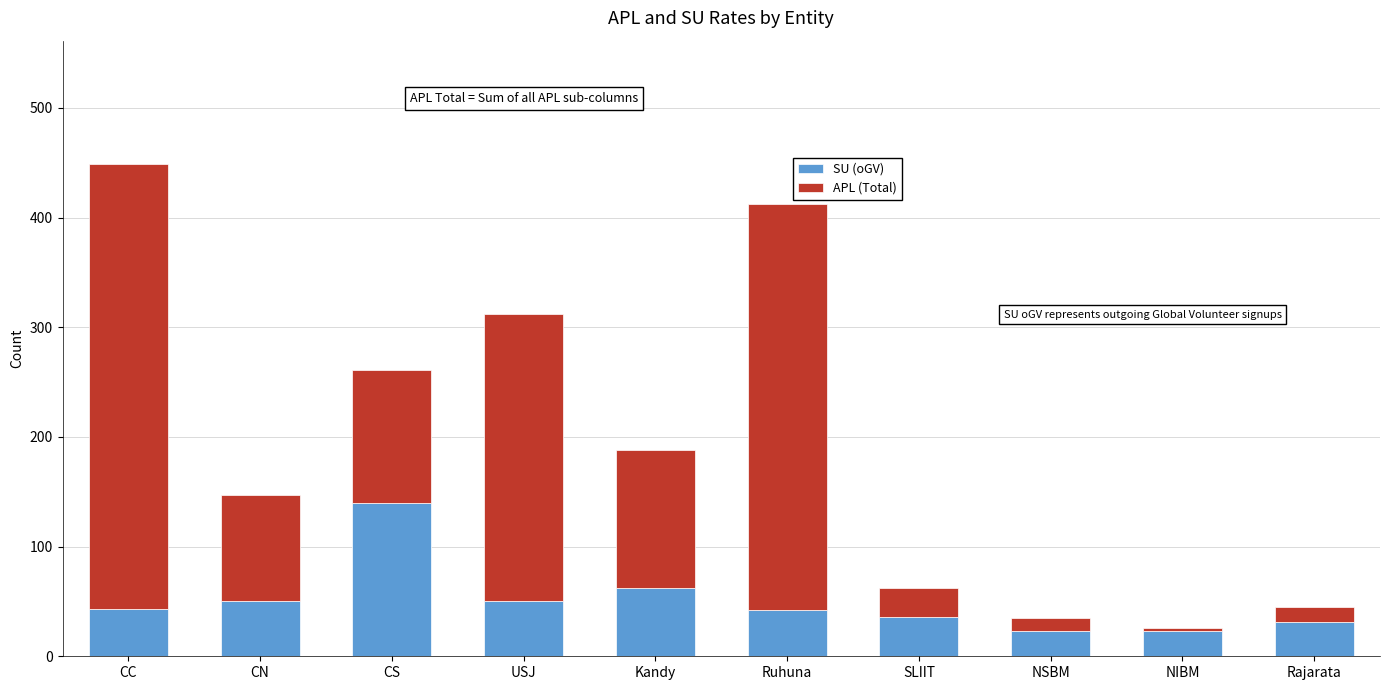

What is the average value of the SU (oGV) series?

50